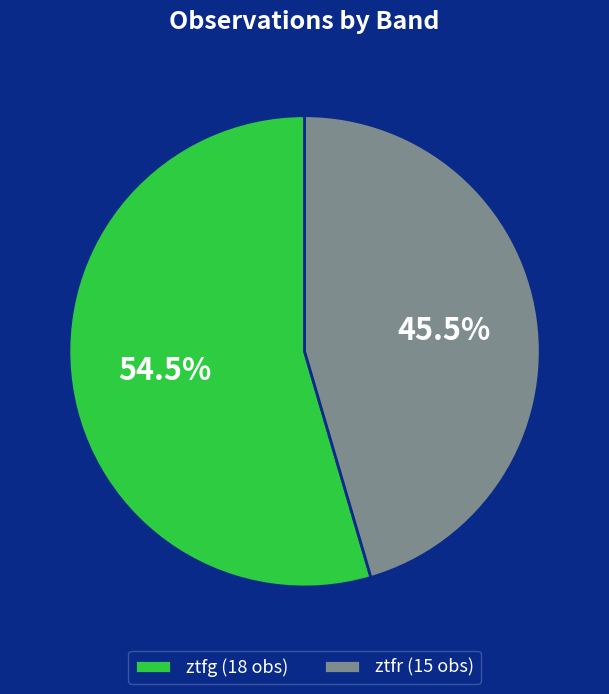

To the nearest percent, what is the difference between the ztfg and ztfr slice percentages?

9%